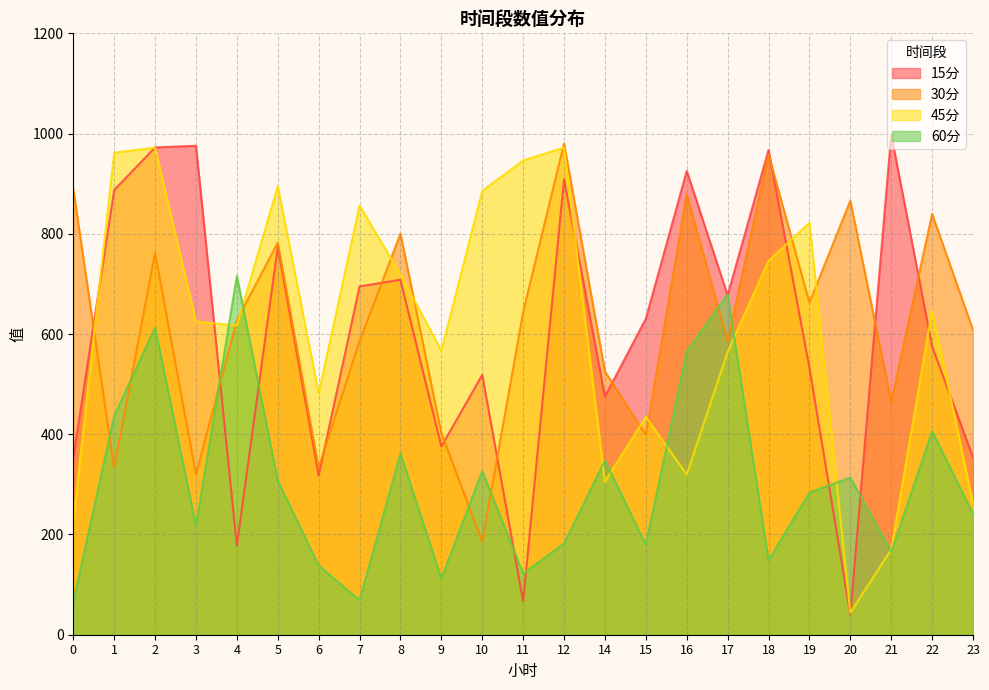

Which has a higher value, 5 or 18?

18